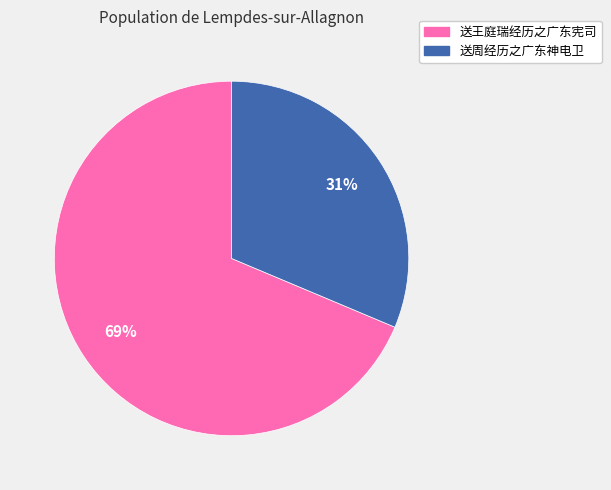

Rank the categories by value from lowest to highest.

送周经历之广东神电卫, 送王庭瑞经历之广东宪司